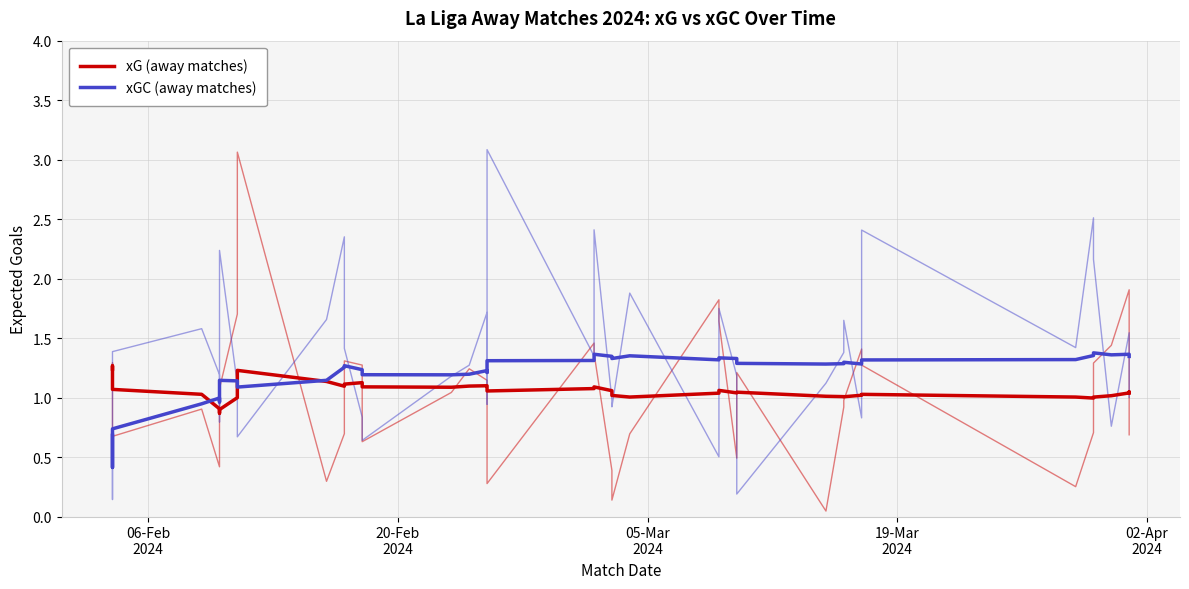

Which series has the widest spread of values?

xGC (away matches)